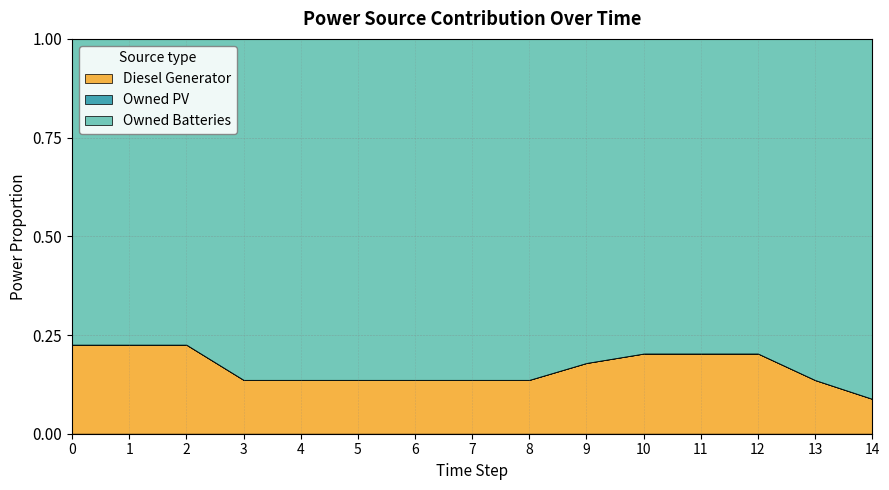

Does the chart have visible grid lines?

Yes